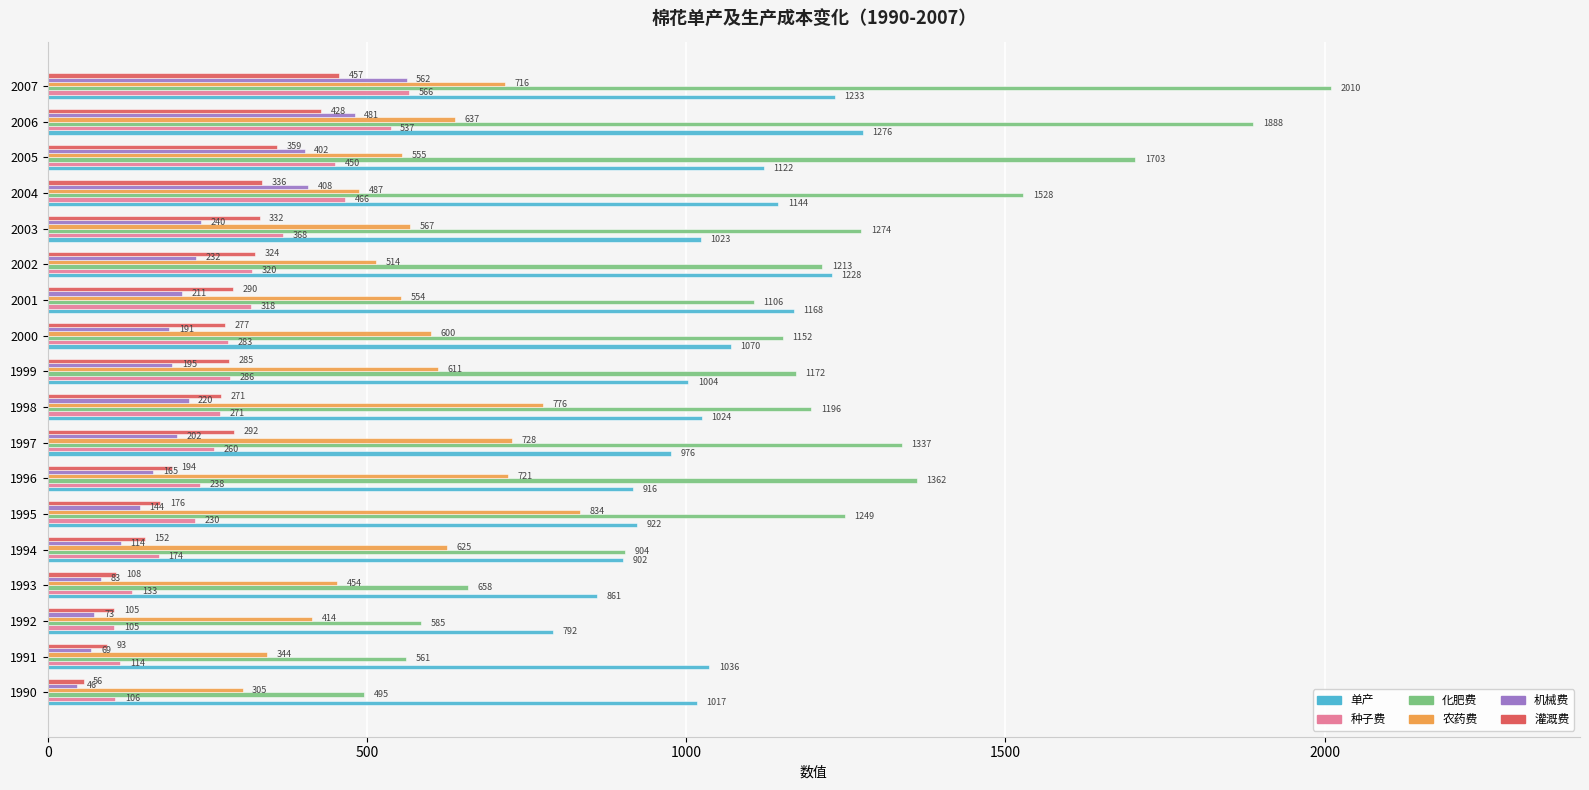

Rank the series by their maximum value, from highest to lowest.

化肥费, 单产, 农药费, 种子费, 机械费, 灌溉费